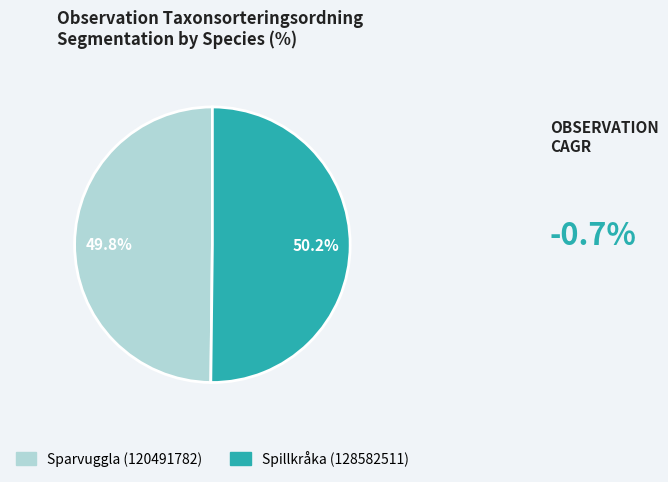

Is there any slice that represents more than half of the pie?

Yes